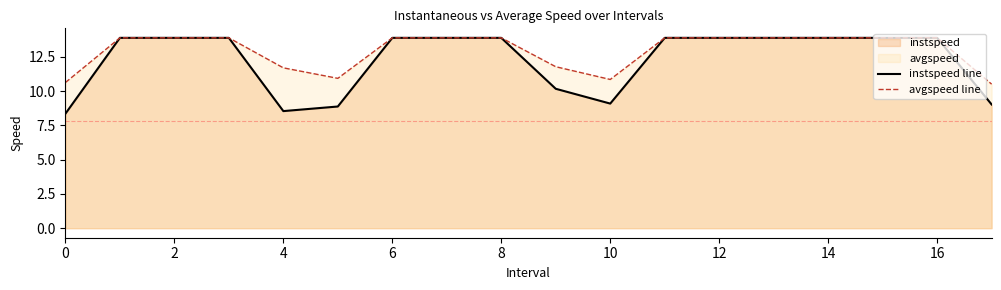

Which series has the widest spread of values?

instspeed line